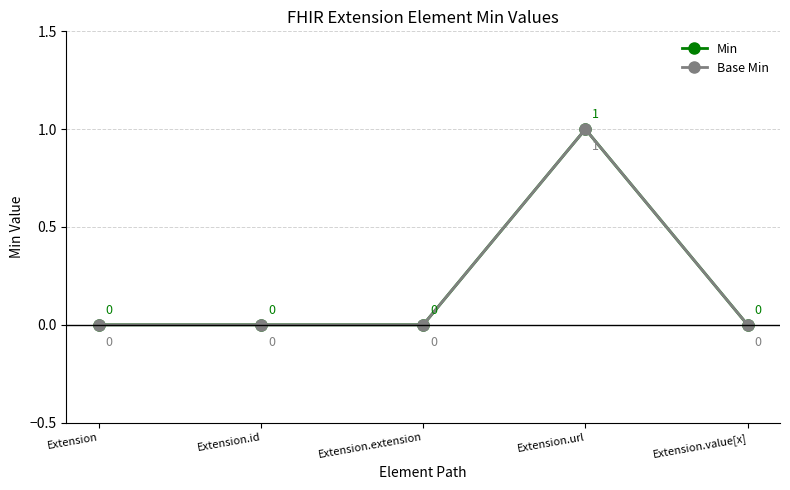

What position from the right is Extension.url?

2